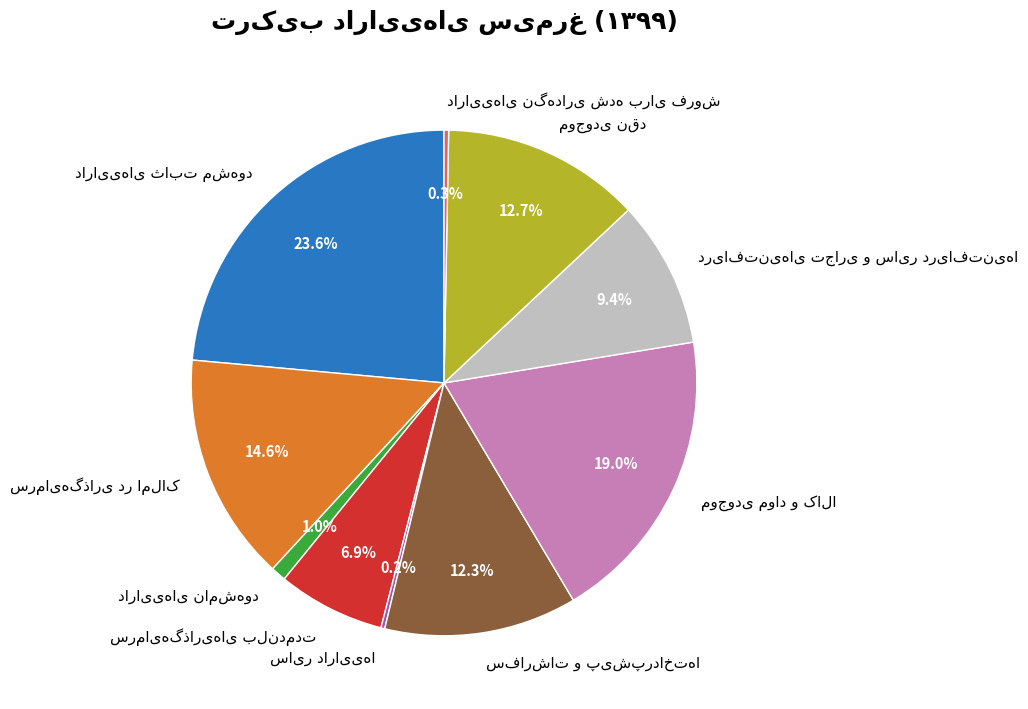

To the nearest percent, what is the average slice percentage?

10%